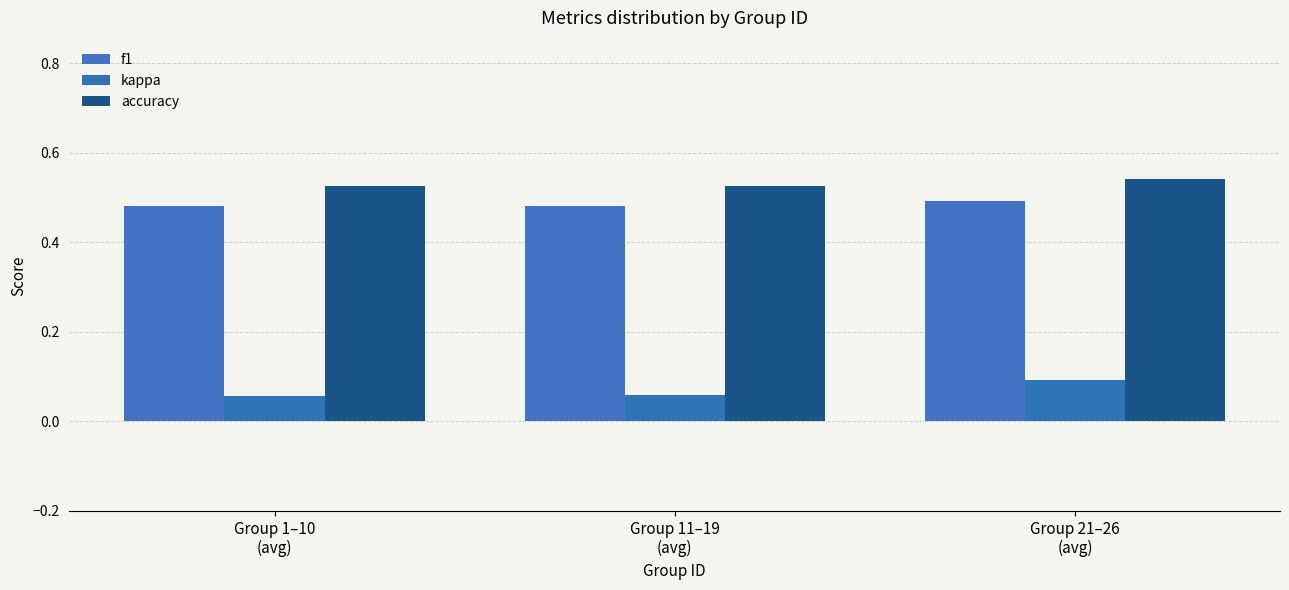

How many series are shown in this chart?

3